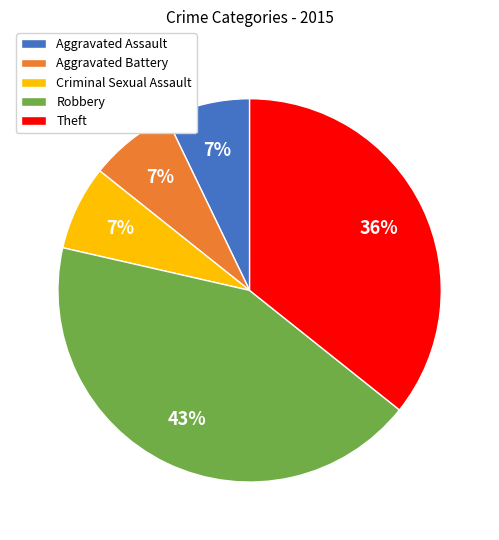

The Theft slice represents 36% of the pie. True or false?

True